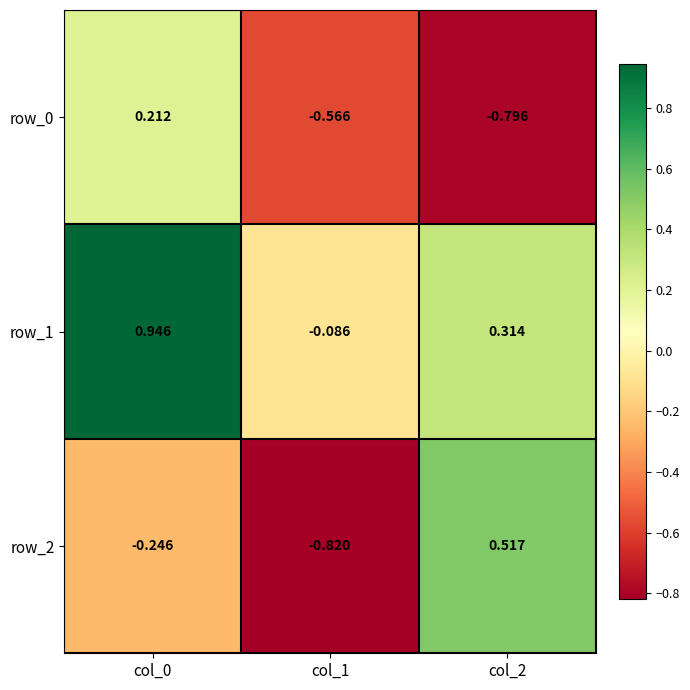

Which series has the largest total across all categories?

row_1